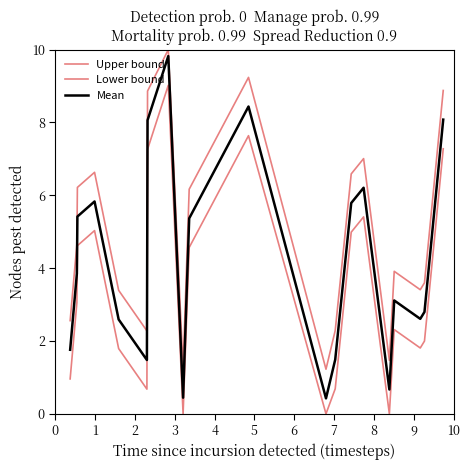

Reading right to left, extract all data points from this chart.

Upper bound: 8.9	3.6	3.4	3.9	1.5	7.0	6.6	2.3	1.2	9.2	6.2	1.2	10.0	8.9	2.3	3.4	6.6	6.2	4.7	2.6
Lower bound: 7.3	2.0	1.8	2.3	0.0	5.4	5.0	0.7	0.0	7.6	4.6	0.0	9.0	7.3	0.7	1.8	5.0	4.6	3.1	1.0
Mean: 8.1	2.8	2.6	3.1	0.7	6.2	5.8	1.5	0.4	8.4	5.4	0.4	9.8	8.1	1.5	2.6	5.8	5.4	3.9	1.8